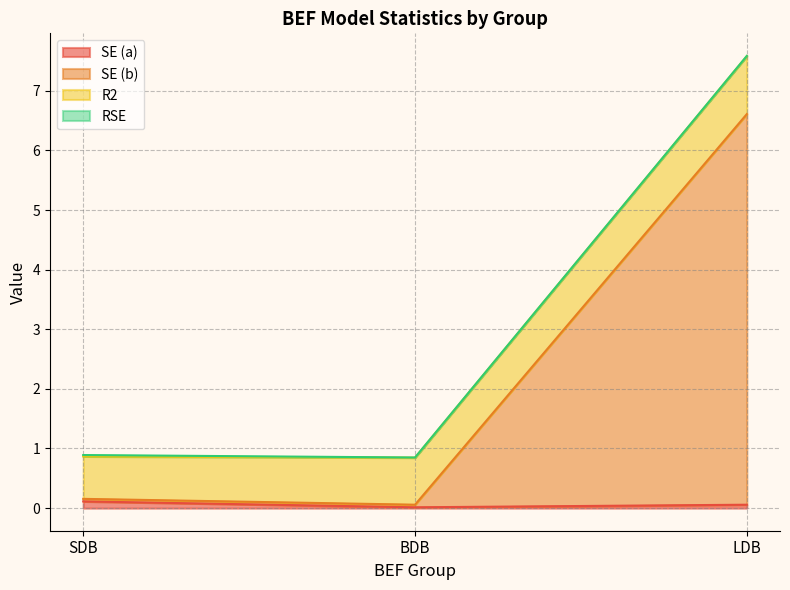

What is the greatest value displayed?

7.6